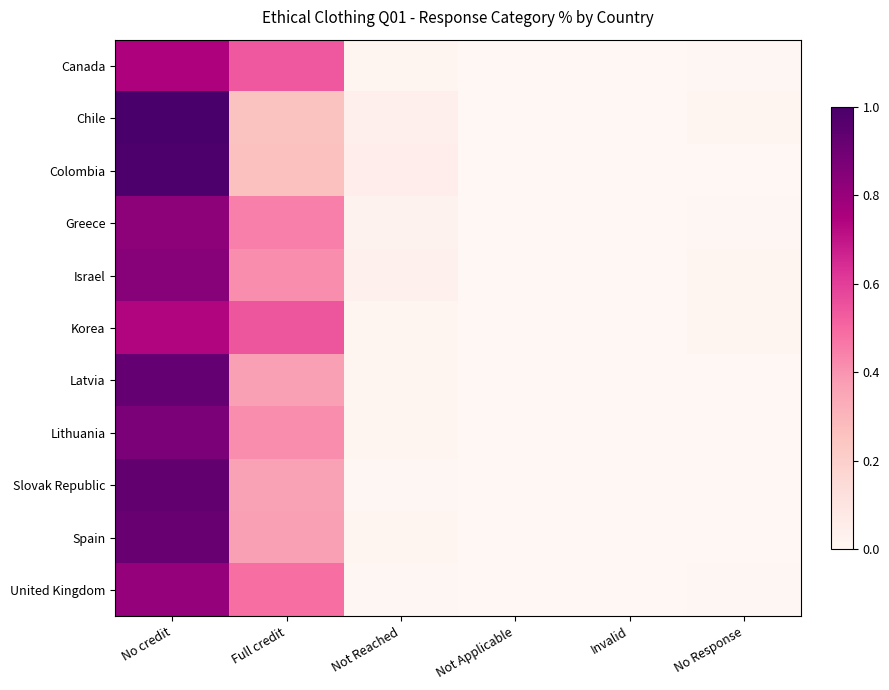

Rank the series at No credit from highest to lowest value.

Chile, Colombia, Slovak Republic, Latvia, Spain, Lithuania, Israel, Greece, United Kingdom, Canada, Korea